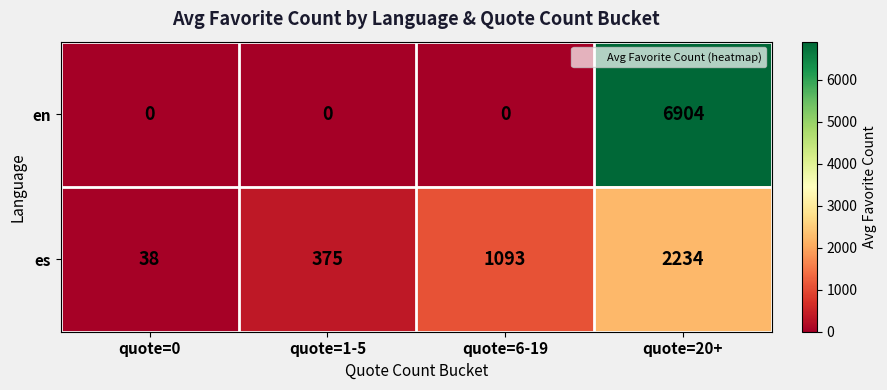

Is it true that es equals 1093 at quote=6-19?

True